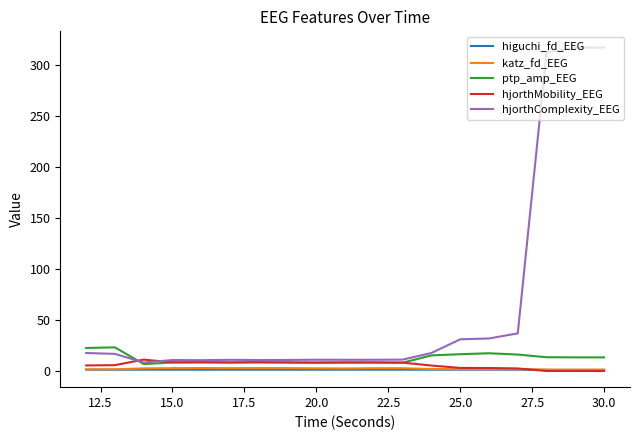

True or false: hjorthComplexity_EEG and higuchi_fd_EEG intersect in this chart.

False